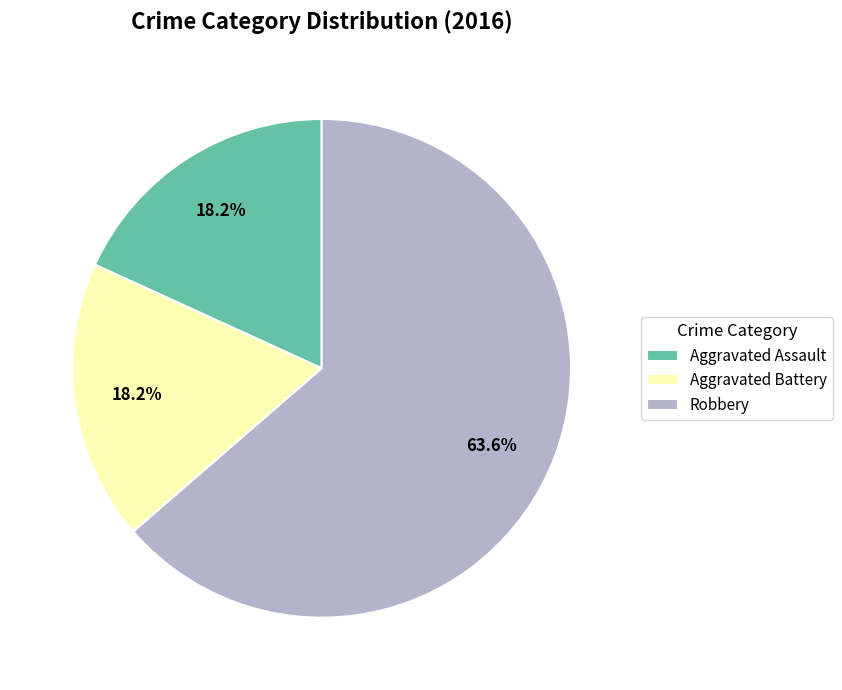

Which slice is the largest?

Robbery